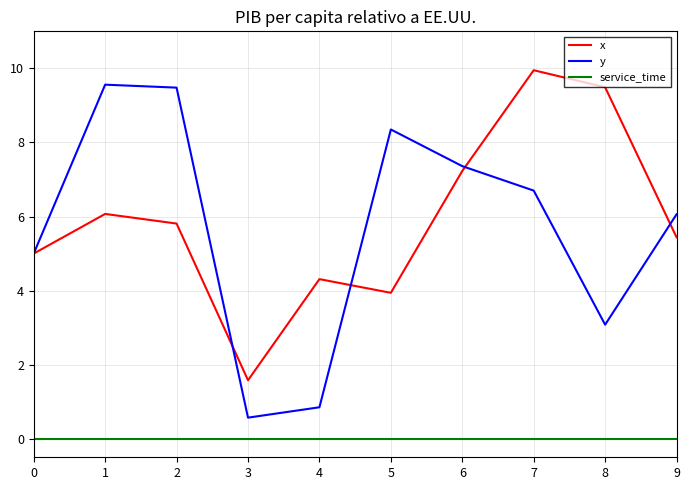

At 5, list the series in order from largest to smallest.

y, x, service_time